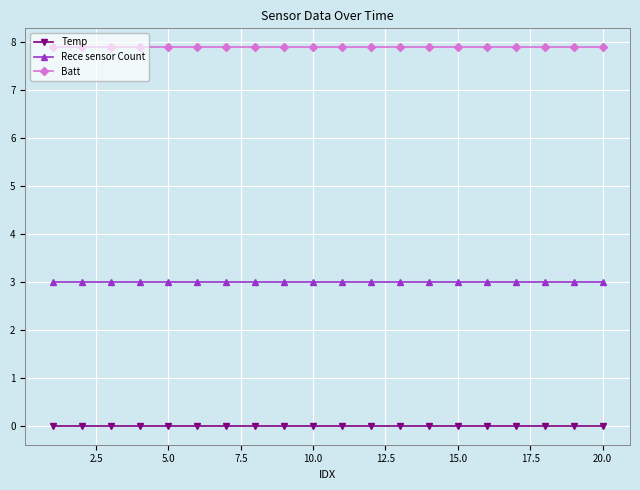

At how many categories does at least one series exceed 1?

20